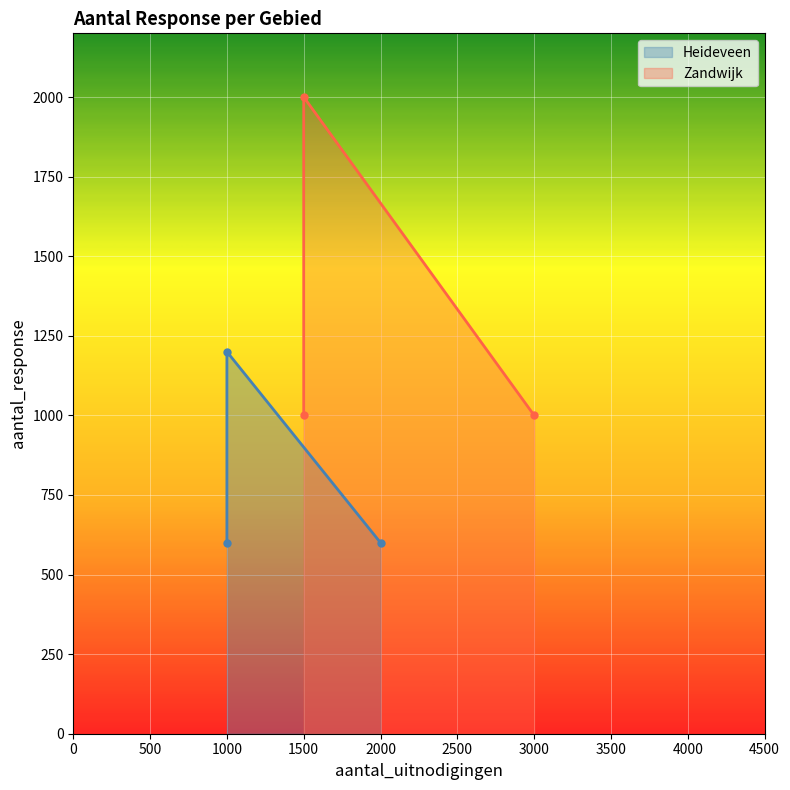

What is the maximum value for Zandwijk?

2000